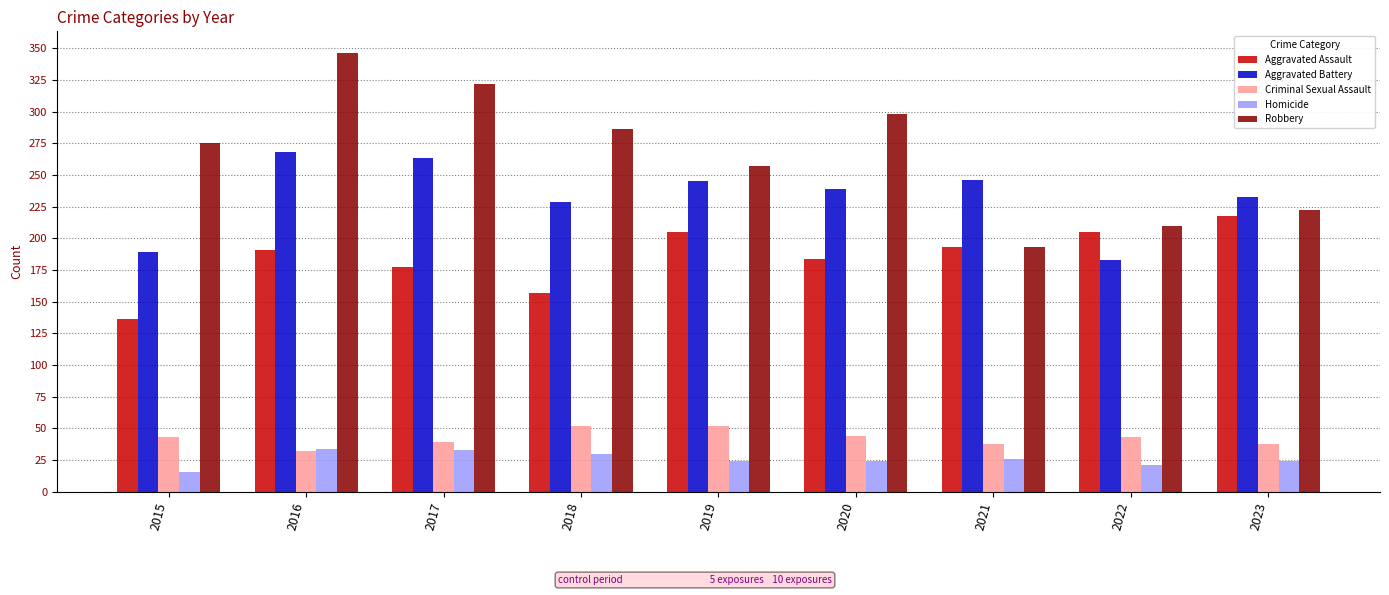

How many bars are there in each group?

5